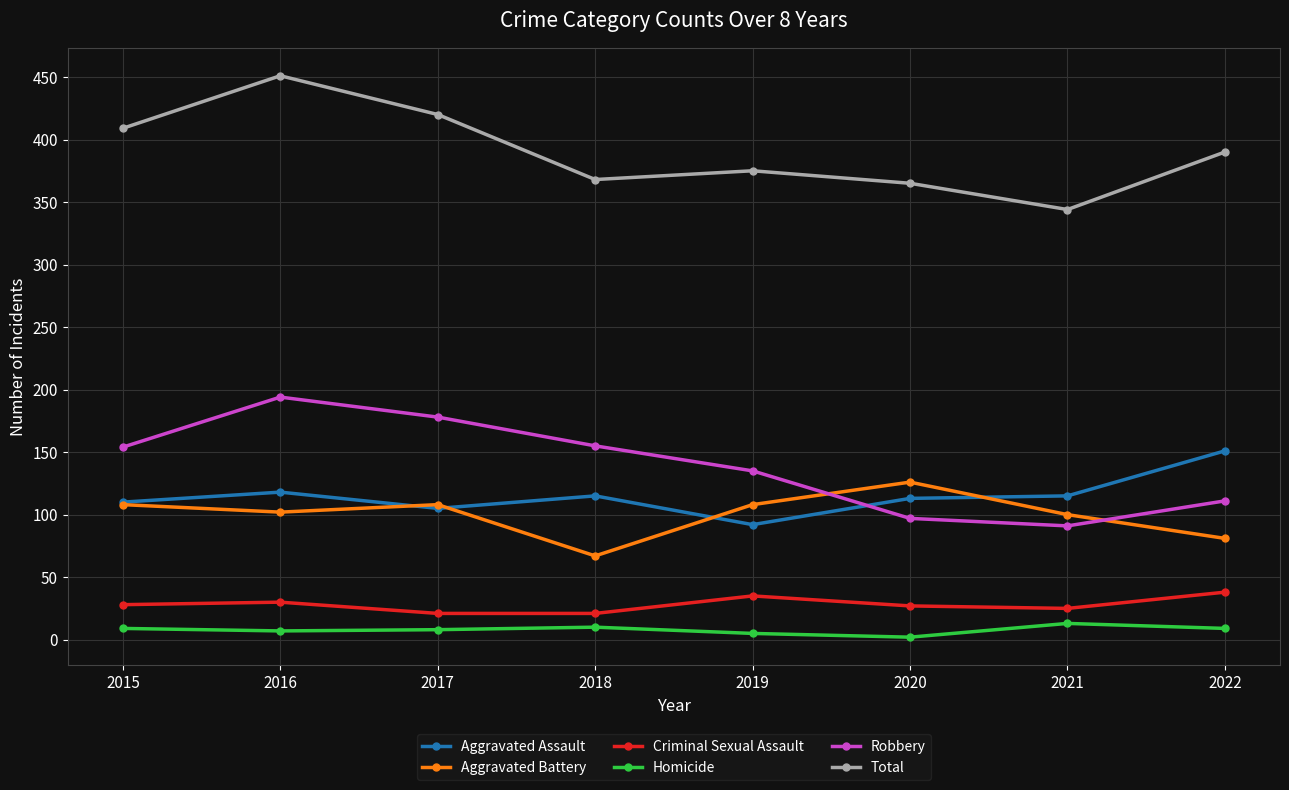

Is the value of Aggravated Battery at 2022 greater than the value of Aggravated Assault at 2019?

No